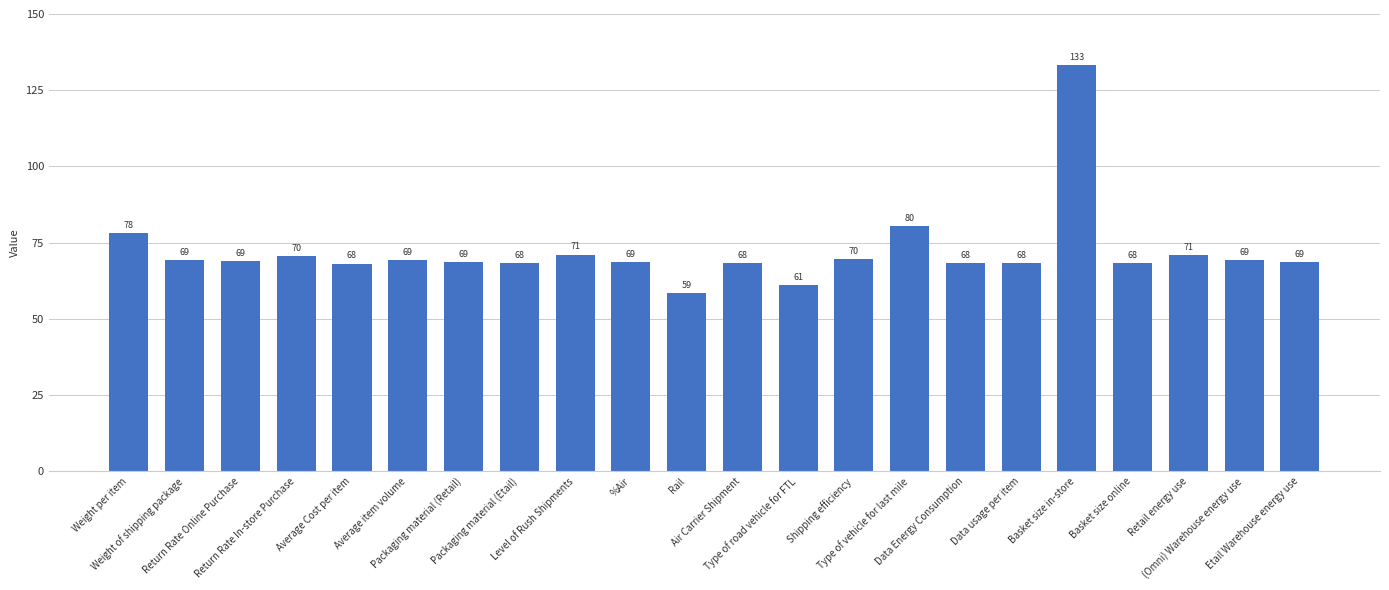

What position from the right is Average item volume?

17